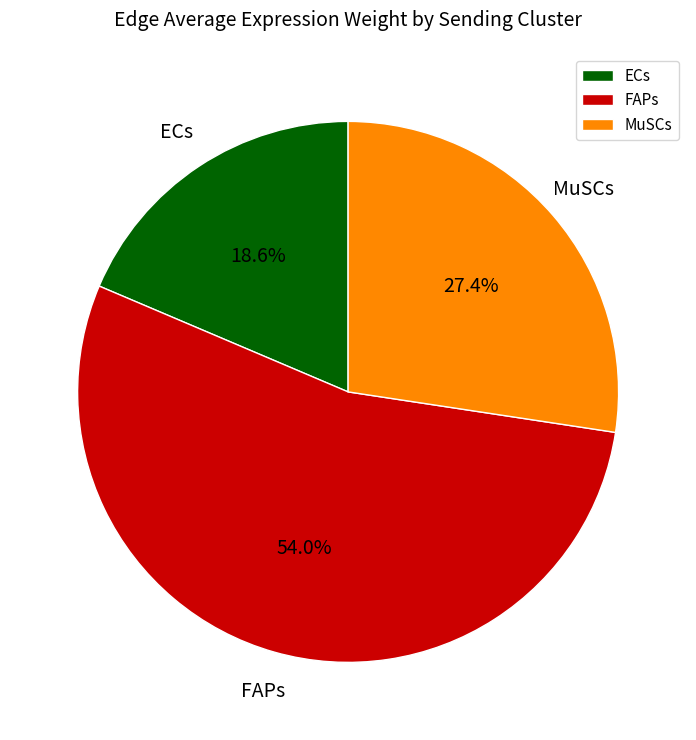

Between FAPs and MuSCs, which is larger?

FAPs